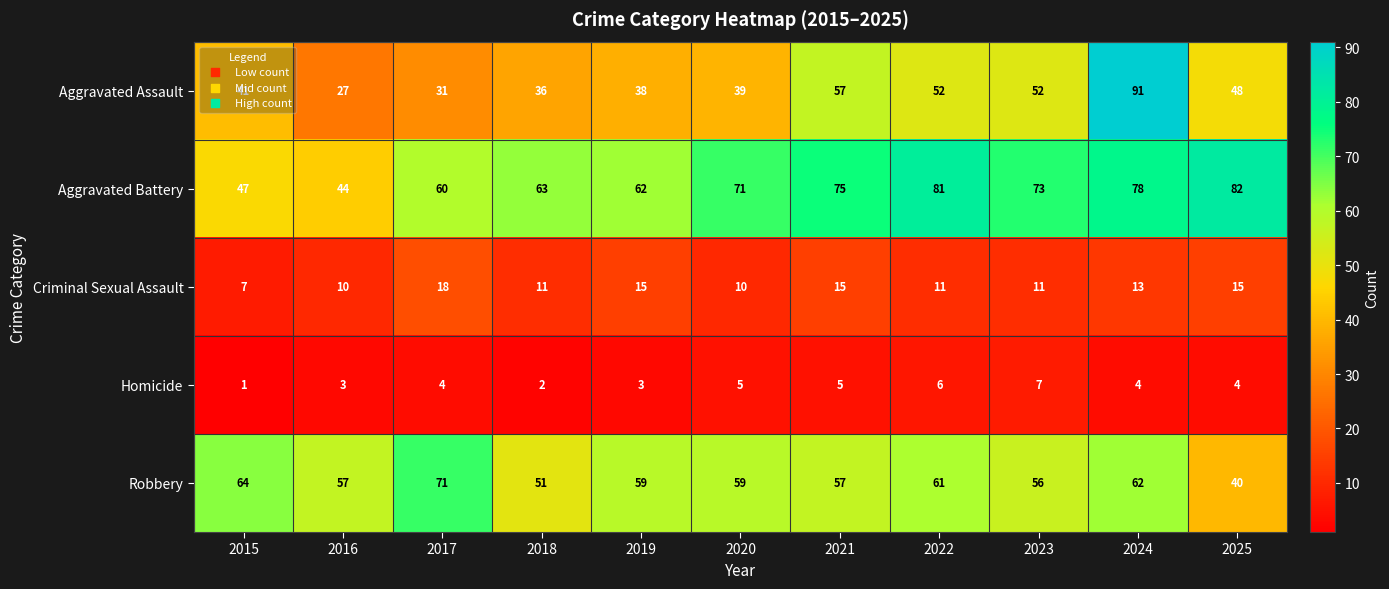

What value does the Aggravated Assault series have at 2022, to the nearest 10?

50